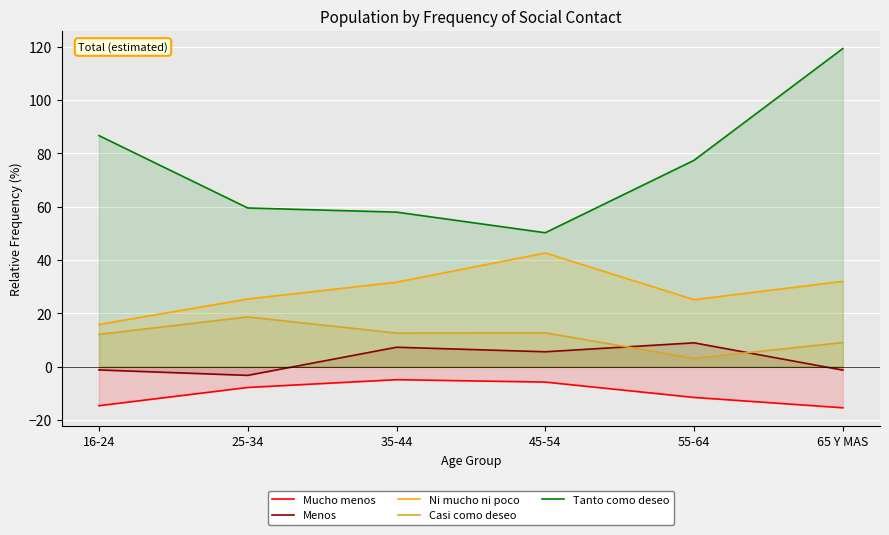

What is the difference between the Tanto como deseo values at 16-24 and 65 Y MAS?

32.6